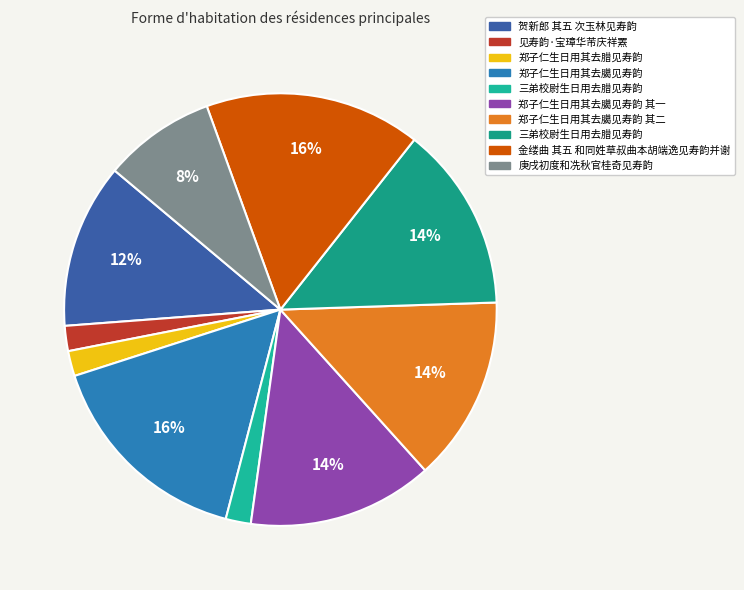

To the nearest percent, what is the average slice percentage?

10%